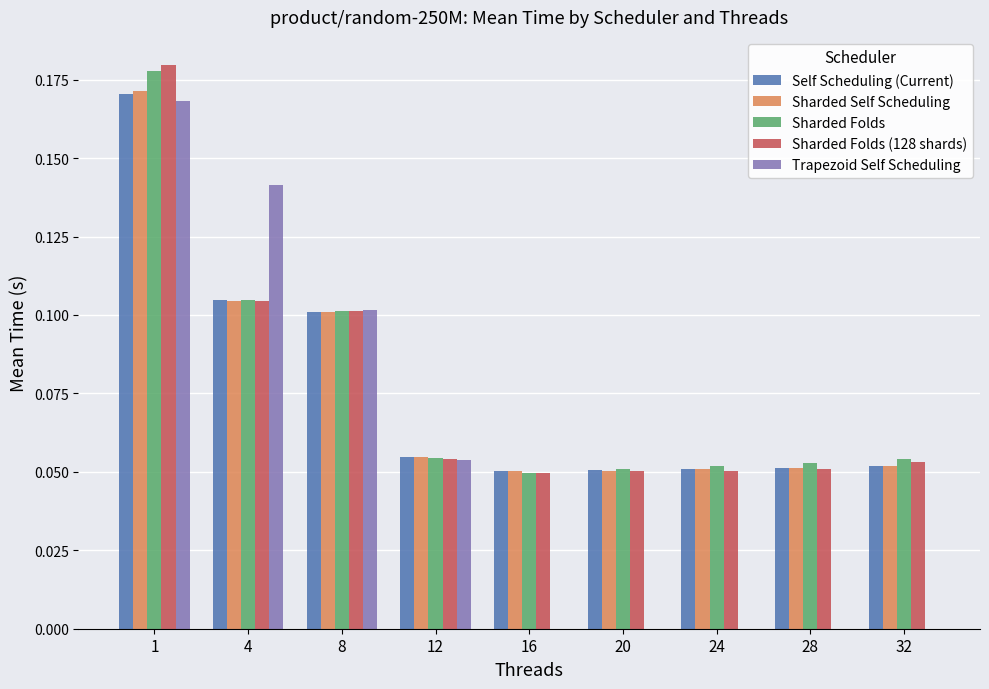

What are all the series names shown in the legend?

Self Scheduling (Current), Sharded Self Scheduling, Sharded Folds, Sharded Folds (128 shards), Trapezoid Self Scheduling